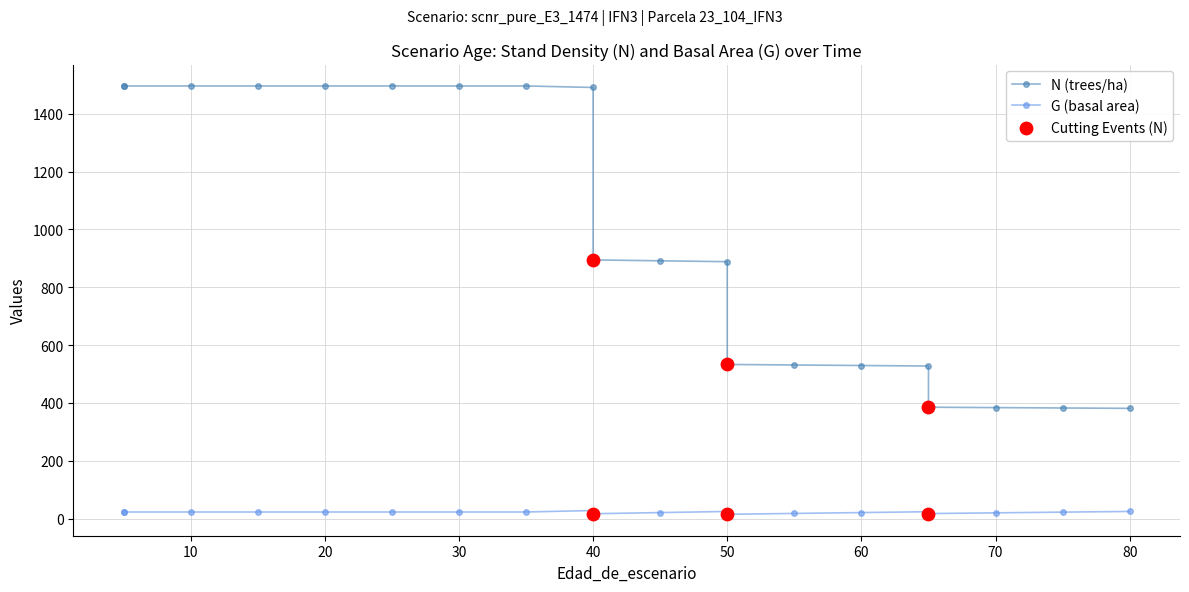

Which series contains the lowest Y value?

G